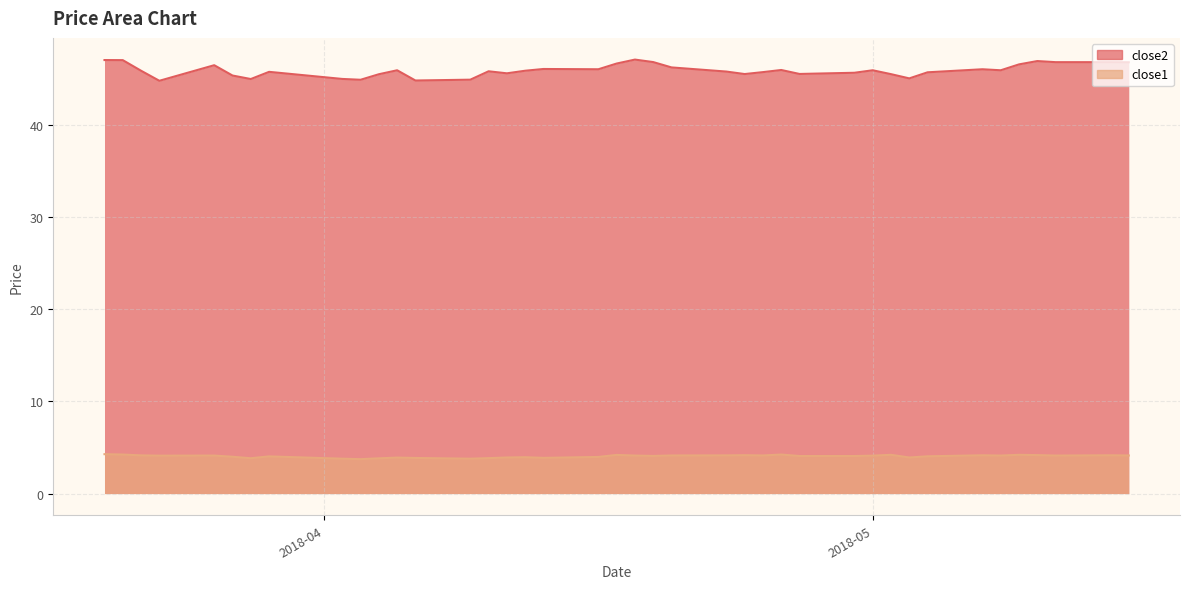

What is the difference between the close2 values at 2018-05-02 and 2018-04-12?

0.4